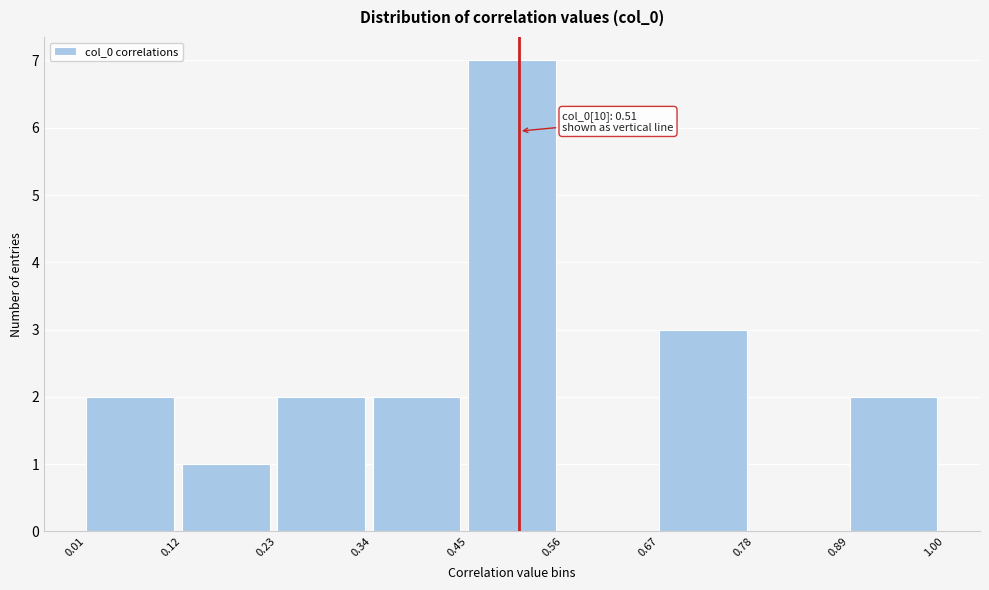

Over which range of the x-axis is the bar tallest?

0.45 to 0.56